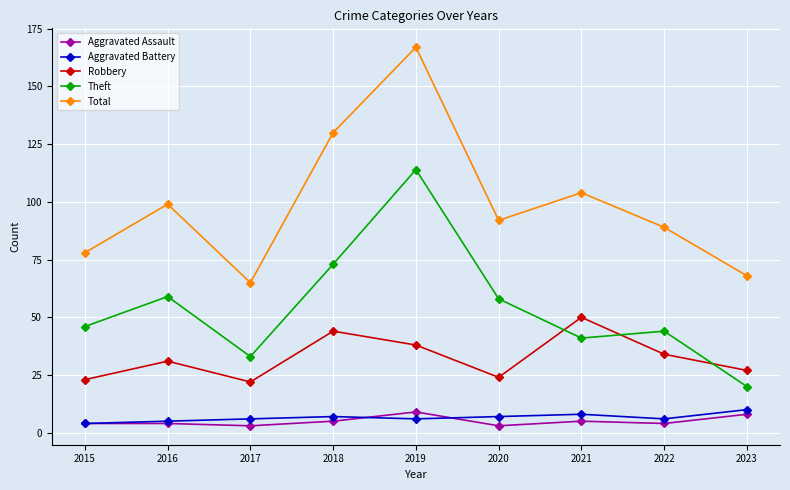

How many Aggravated Battery values are between 6 and 7?

5